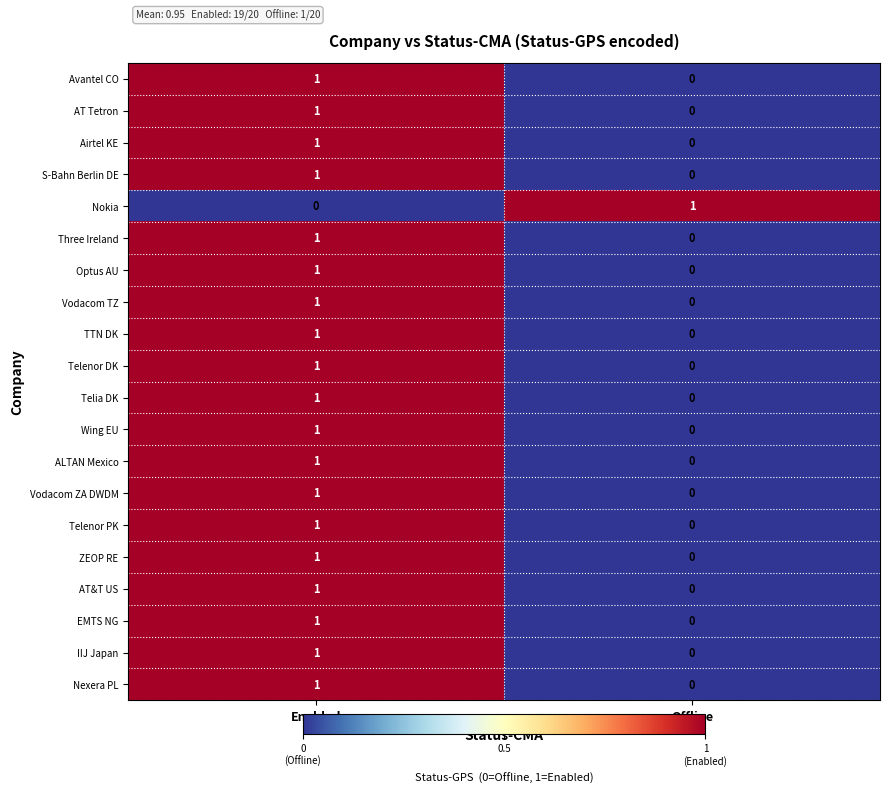

How many data points in TTN DK are less than 1?

1